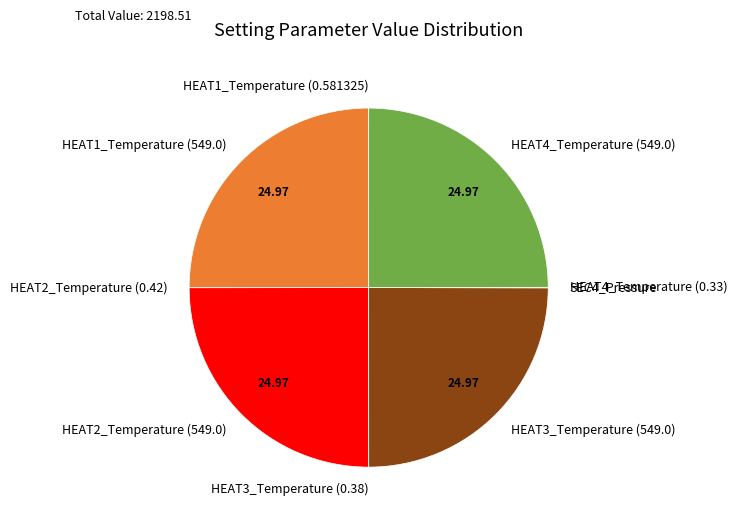

Is there a majority slice in this chart?

No